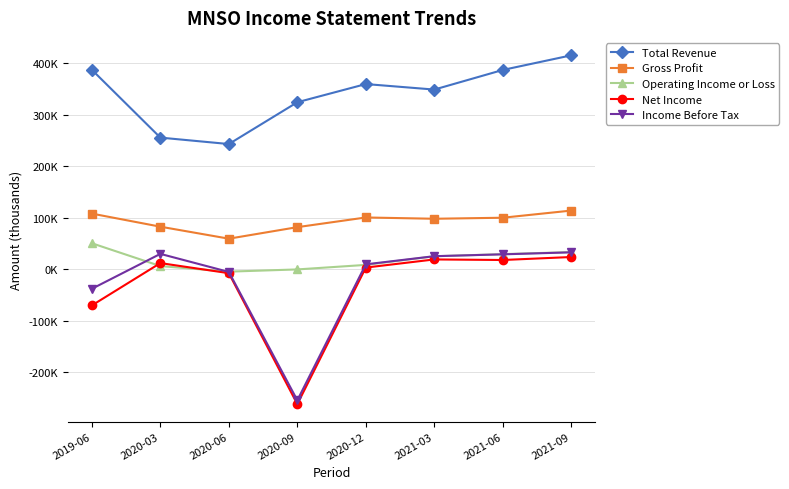

What is the difference between the Operating Income or Loss values at 2019-06 and 2021-09?

17100